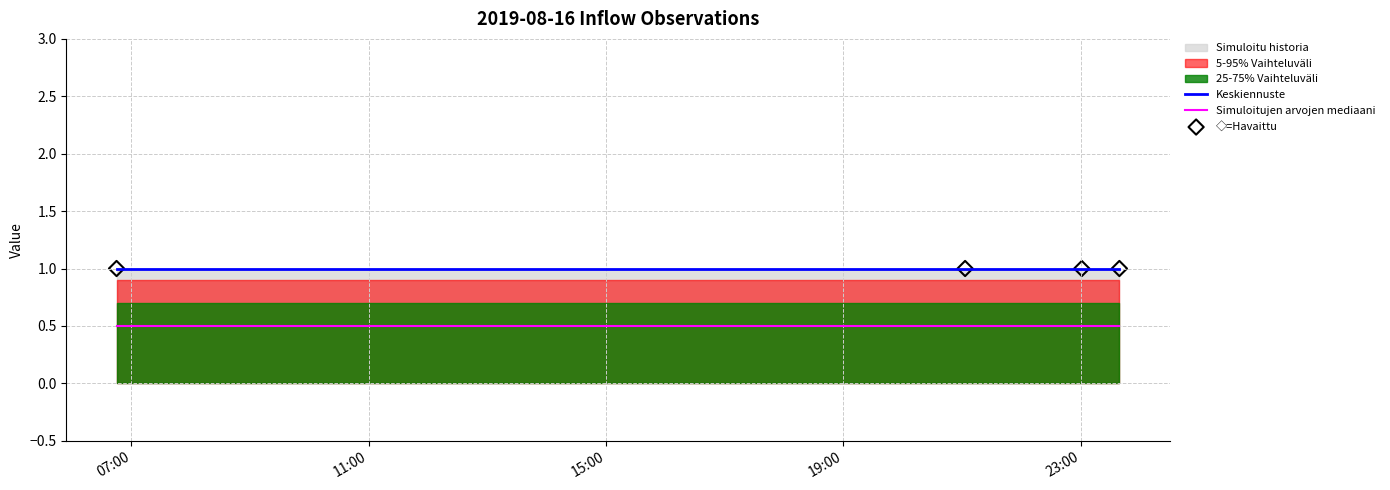

True or false: Simuloitujen arvojen mediaani and Keskiennuste cross at least once.

False